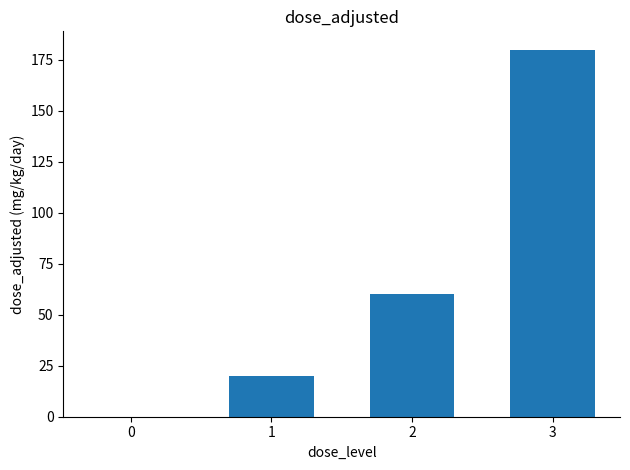

What is the approximate value at 1, to the nearest 5?

20